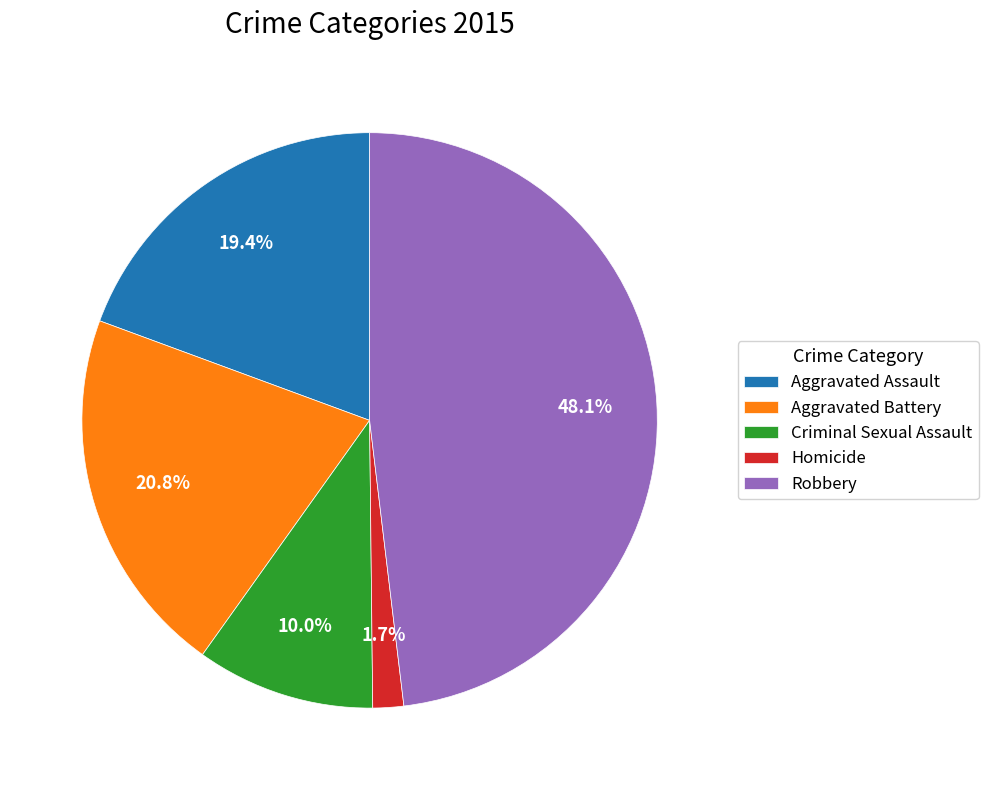

Count the number of slices in the pie.

5